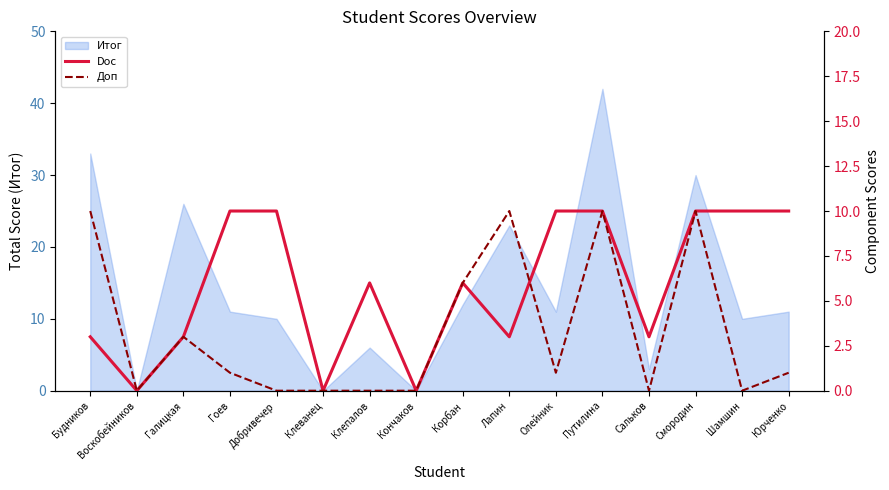

At which label is Итог closest to 21?

Лапин